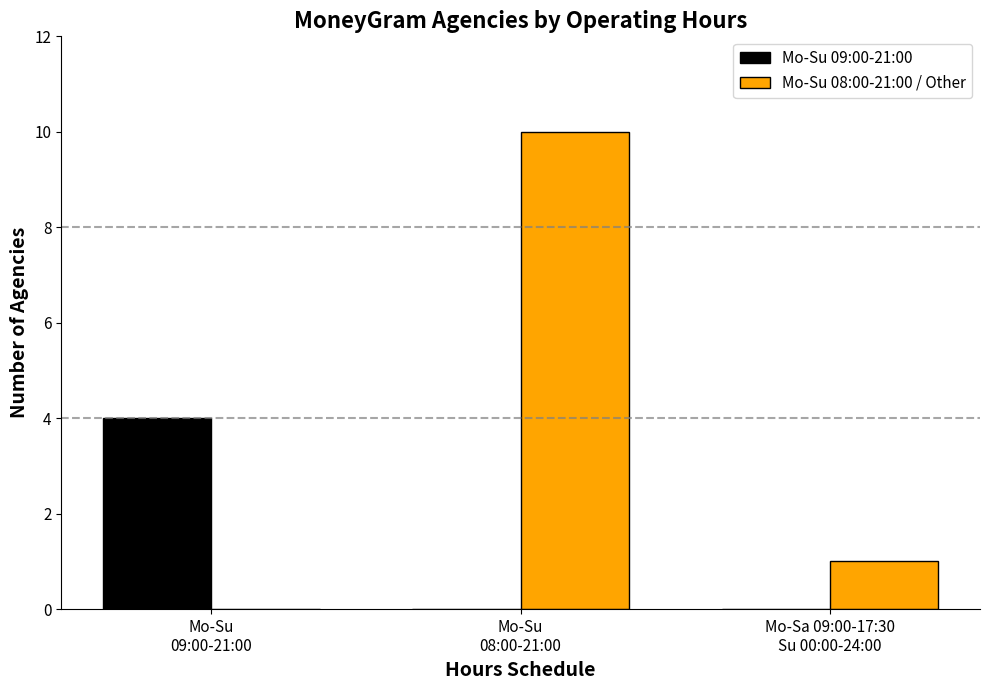

Which series has the largest total across all categories?

Mo-Su 08:00-21:00 / Other